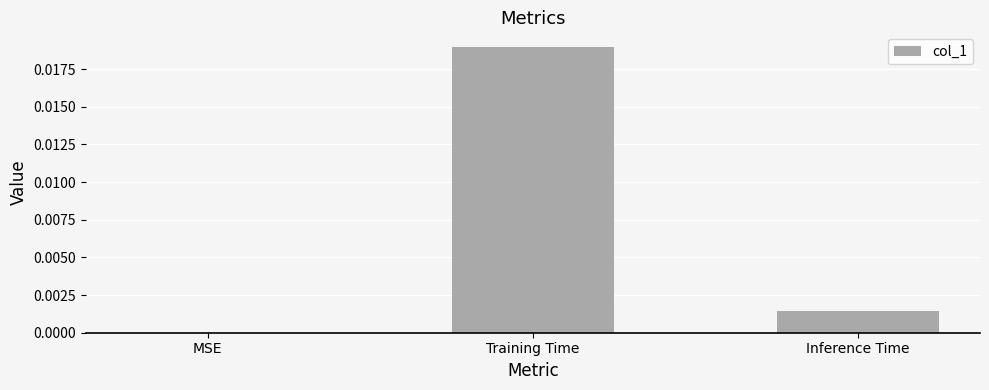

Which category has the highest value across all series?

Training Time